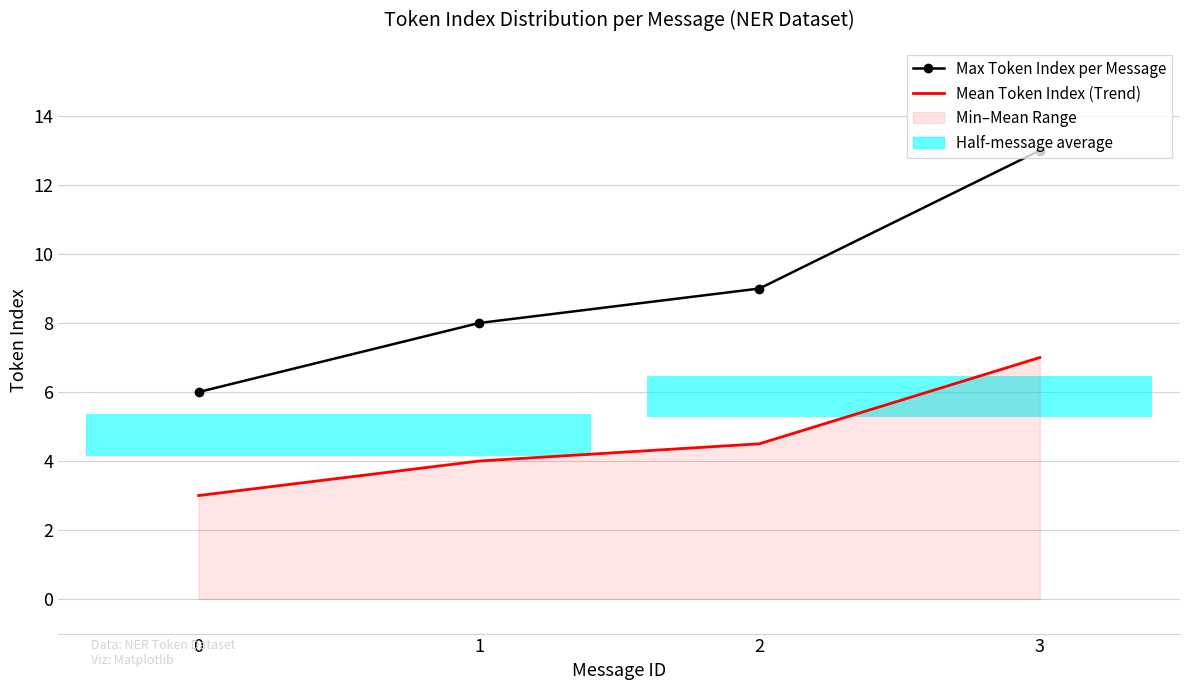

What is the average value of the Max Token Index per Message series?

9.0